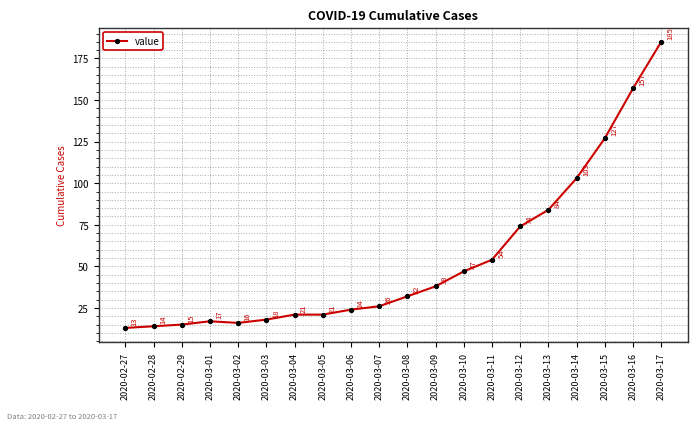

What is the average value?

54